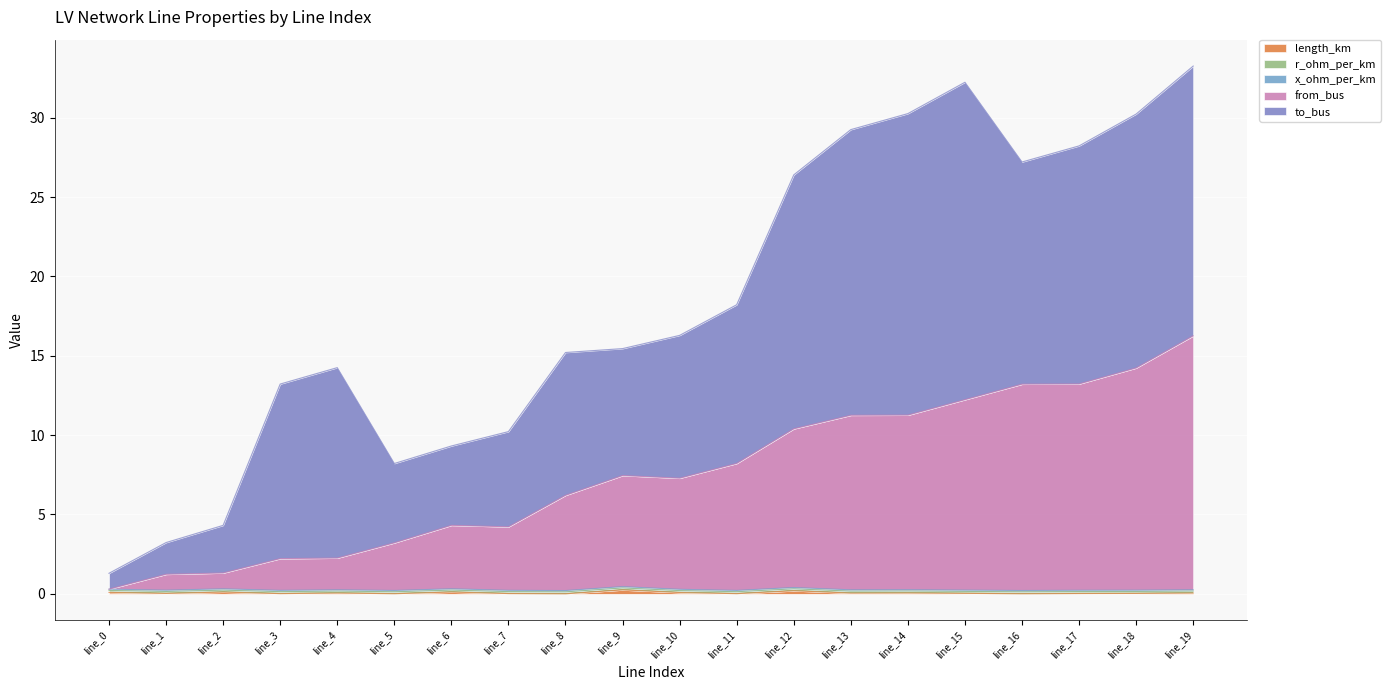

Which has a higher value, line_15 or line_13?

line_13